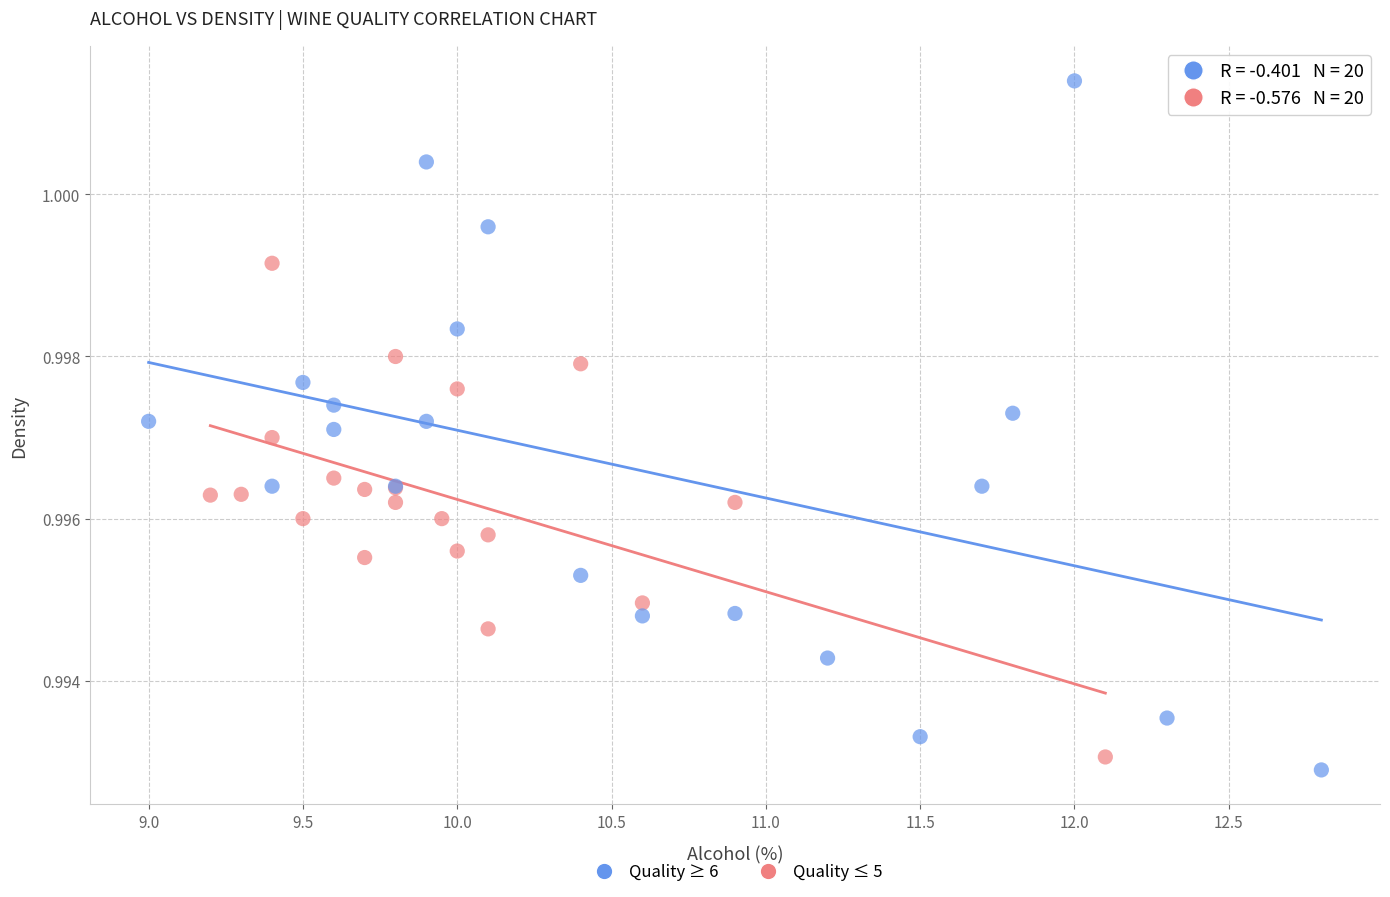

Which series has the widest spread of Y values?

Quality ≥ 6